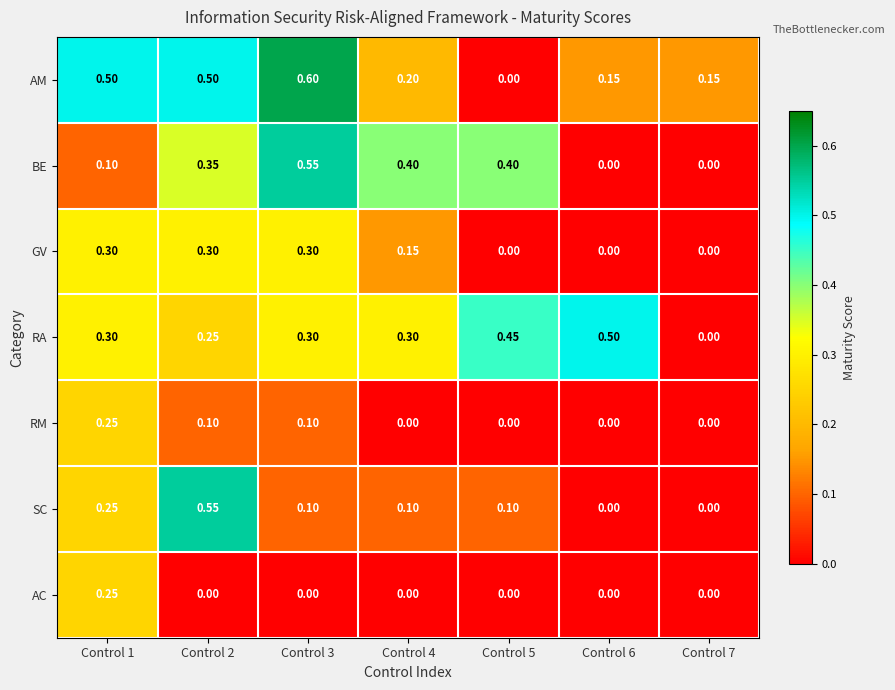

What is the spread (max minus min) of values at Control 4?

0.4